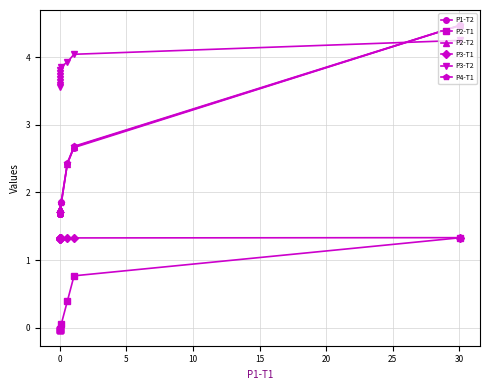

At how many categories does at least one series exceed 0?

11